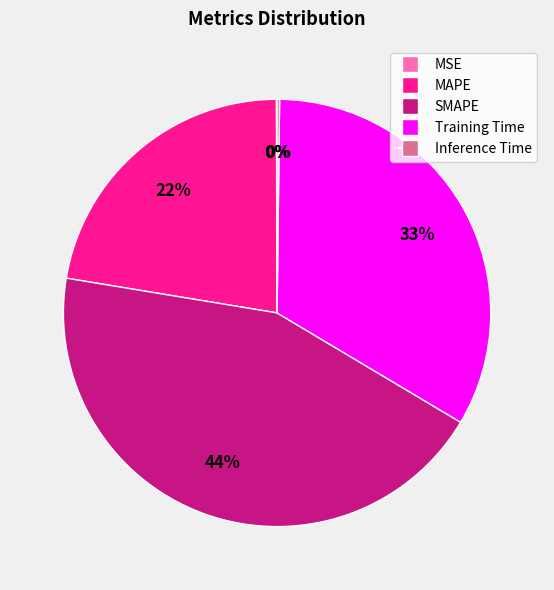

To the nearest percent, what is the difference between the largest and smallest slice percentages?

44%